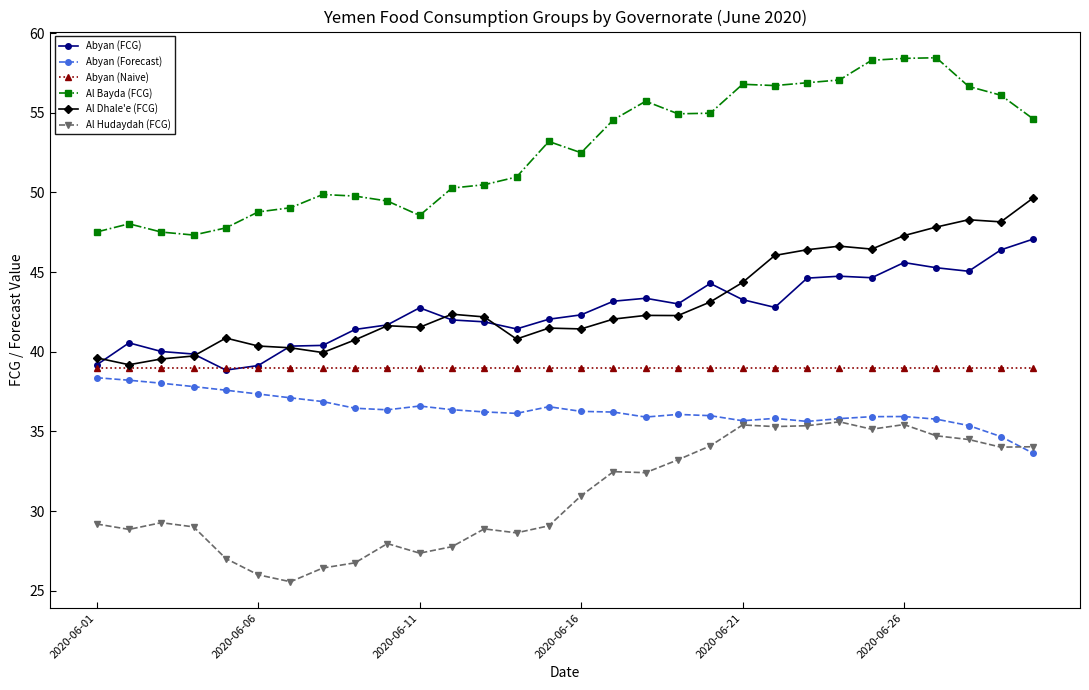

What is the lowest value of the Al Dhale'e (FCG) series?

39.2